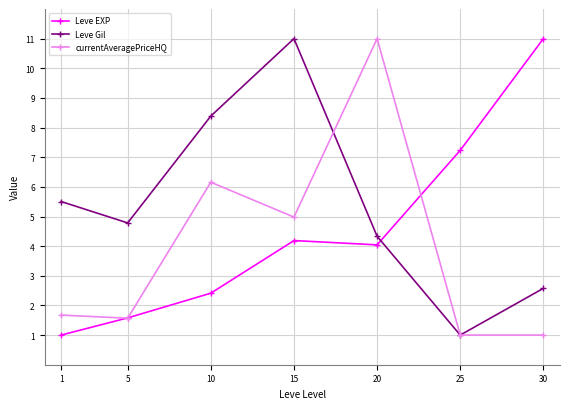

Rank the series by their average value, from lowest to highest.

currentAveragePriceHQ, Leve EXP, Leve Gil